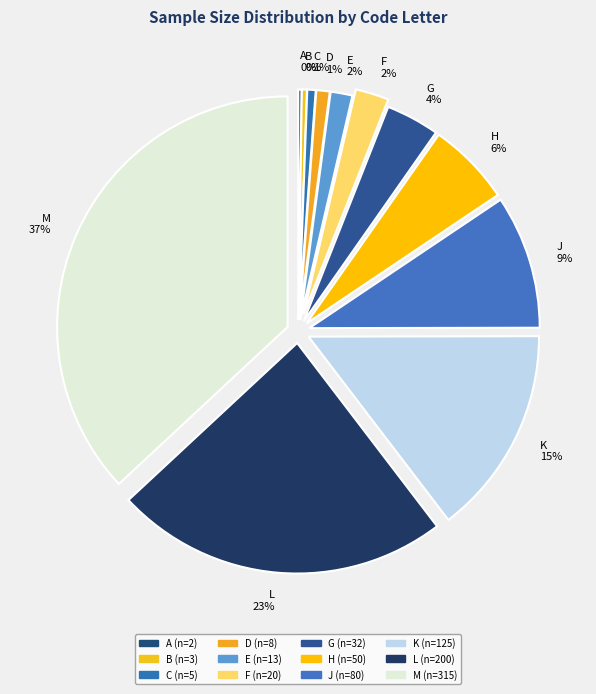

Does G represent more than half of the total?

No